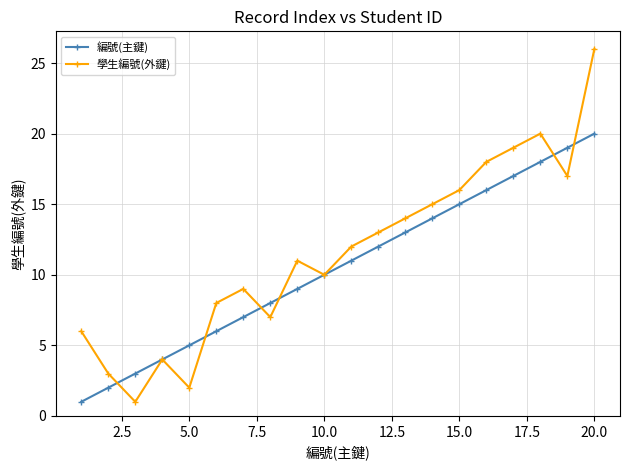

True or false: 編號(主鍵) has more than 1 points higher than both neighbors.

False